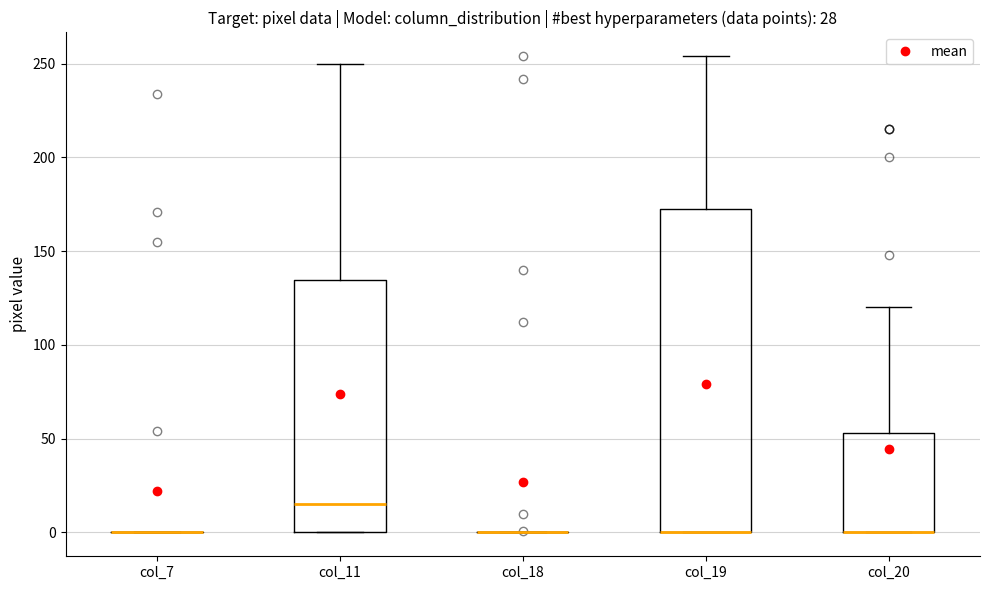

Reading left to right, read every box against the y-axis: the position of its median line, the range the box covers, and the ends of its whiskers. The values are not printed on the chart, so give them approximately, as read against the axis.

col_7: box collapsed to a line at 0, whiskers 0 to 0
col_11: median 15, box 0 to 135, whiskers 0 to 250
col_18: box collapsed to a line at 0, whiskers 0 to 0
col_19: median 0 (drawn on the box's lower edge), box 0 to 170, whiskers 0 to 255
col_20: median 0 (drawn on the box's lower edge), box 0 to 55, whiskers 0 to 120